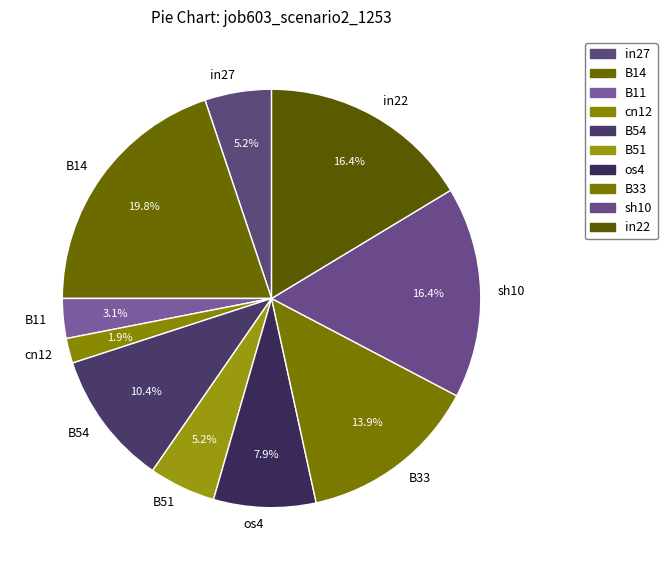

To the nearest percent, what percentage of the pie is in27?

5%